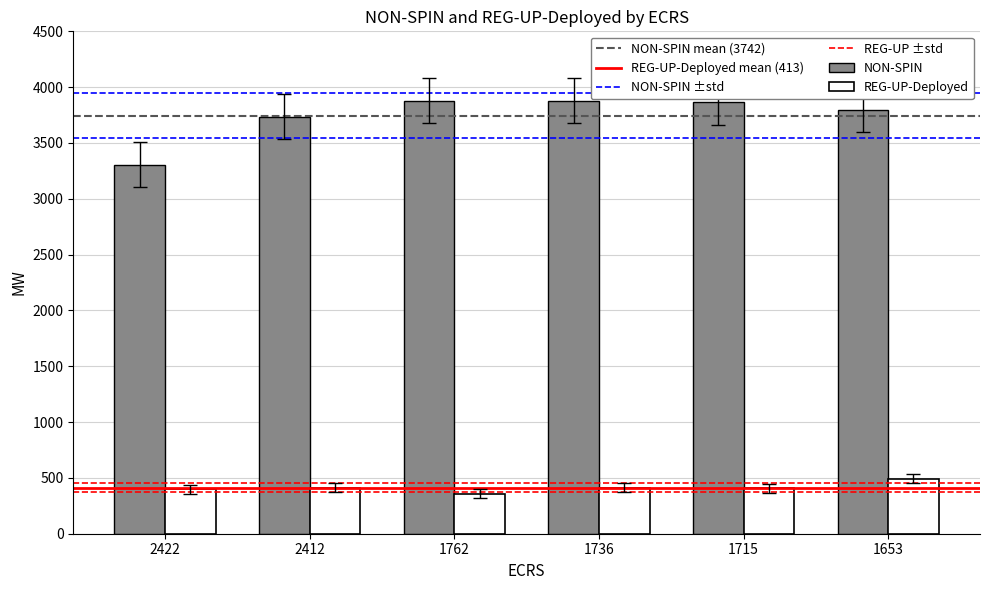

The value of NON-SPIN at 2412 is 3735. True or false?

True